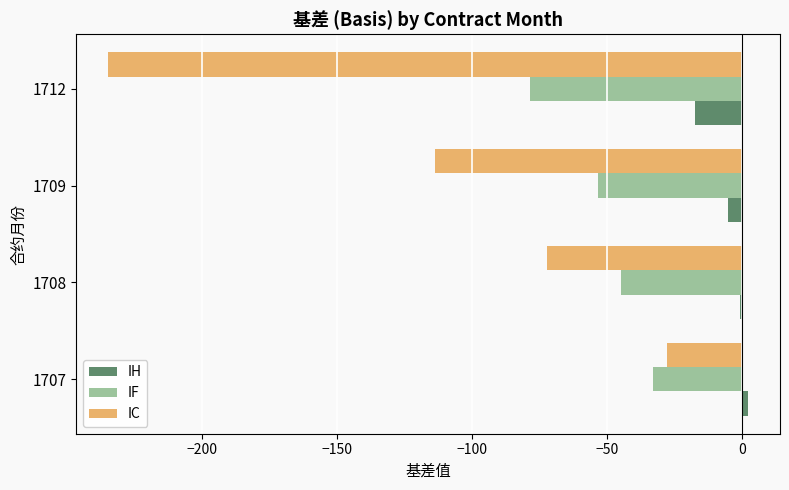

Is the value of IF at 1709 greater than the value of IC at 1708?

Yes